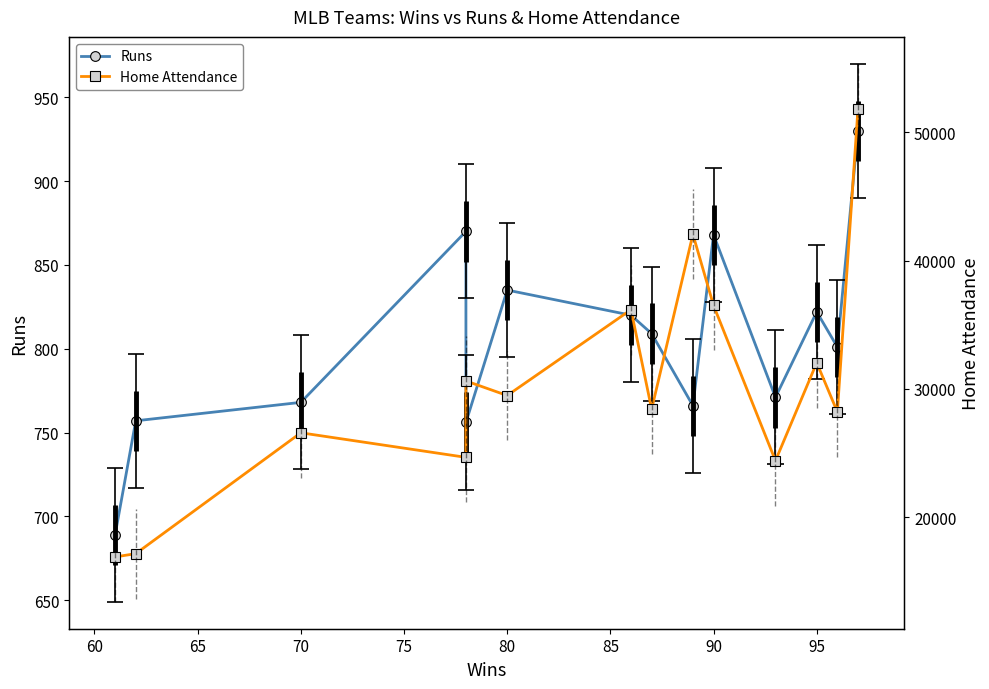

What is the difference between the Runs values at 85 and 60?

63